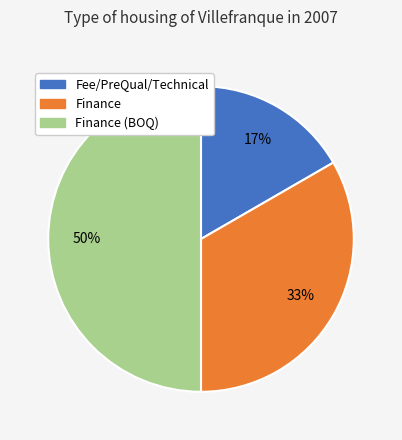

To the nearest percent, what is the difference between the largest and smallest slice percentages?

33%